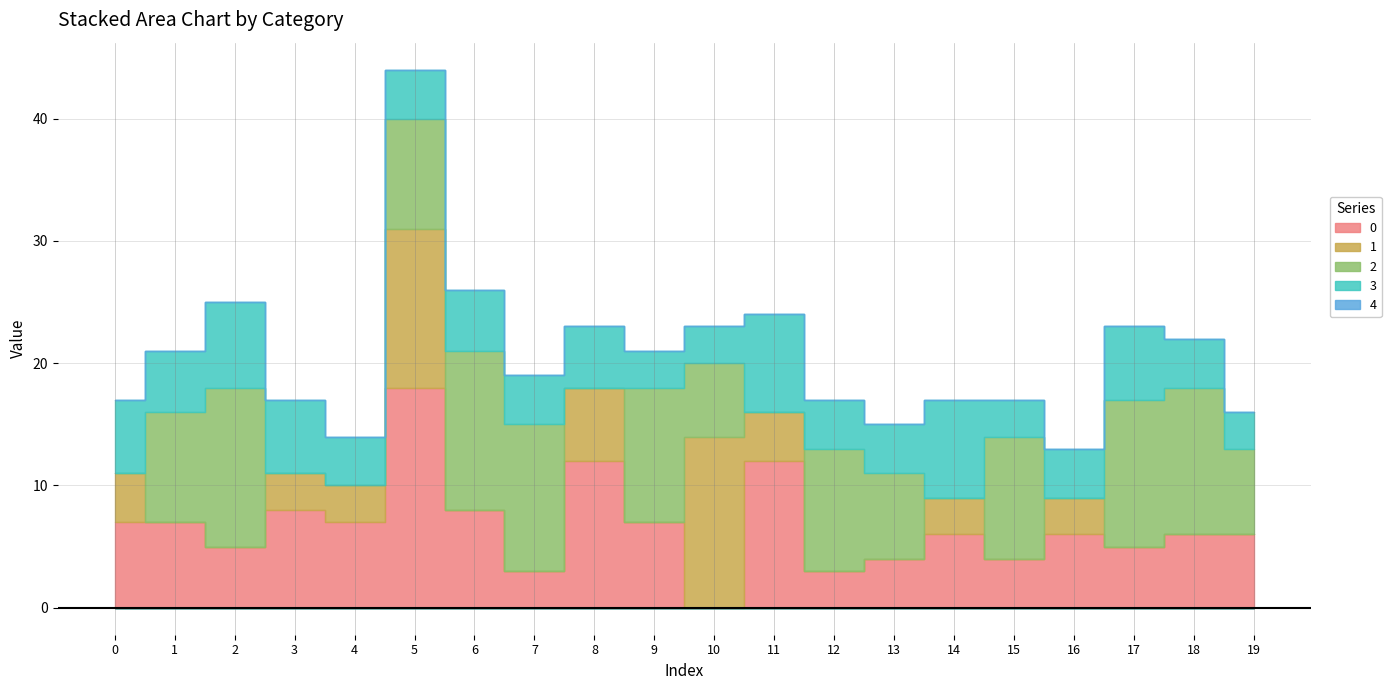

List the labels in order of 2 value, largest first.

2, 6, 7, 17, 18, 9, 12, 15, 1, 5, 13, 19, 10, 0, 3, 4, 8, 11, 14, 16